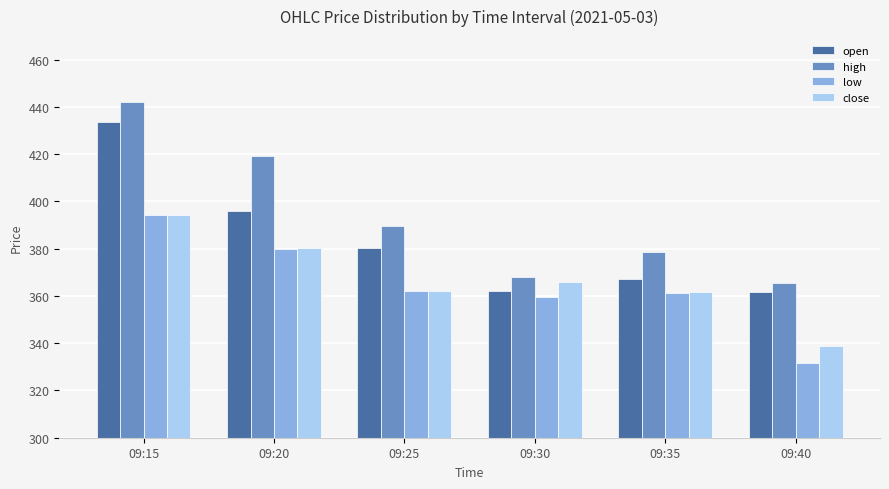

What is the approximate value of low at 09:30?

359.5